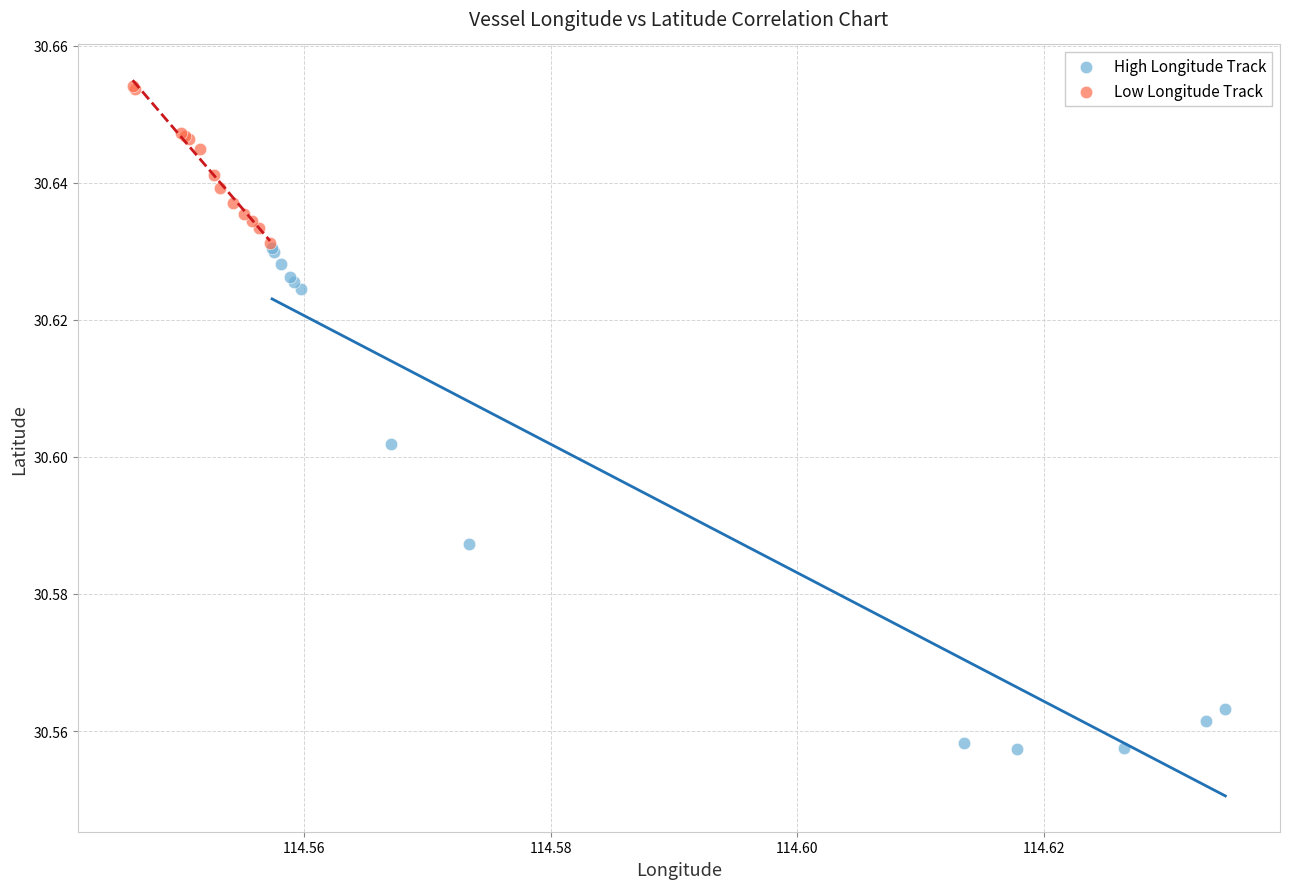

Which series has the largest Y range (max minus min)?

High Longitude Track